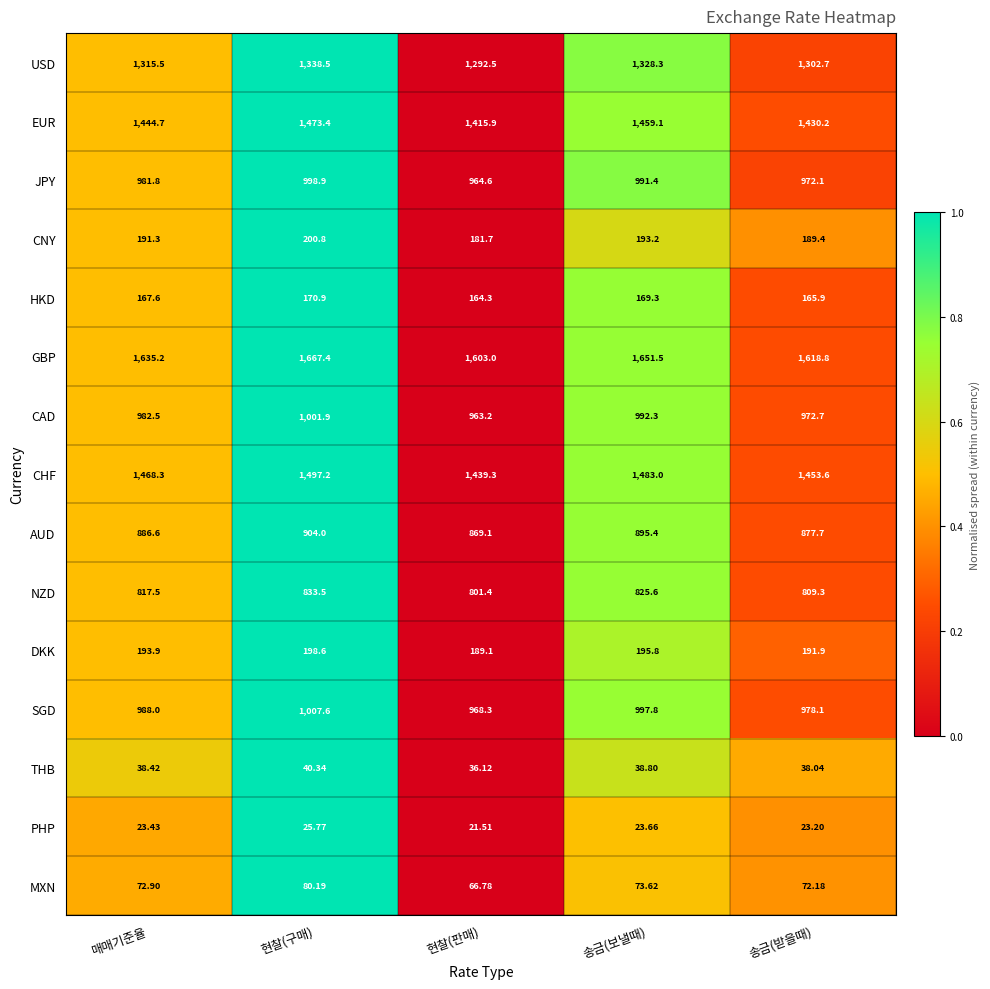

At which label does HKD reach its minimum?

현찰(판매)